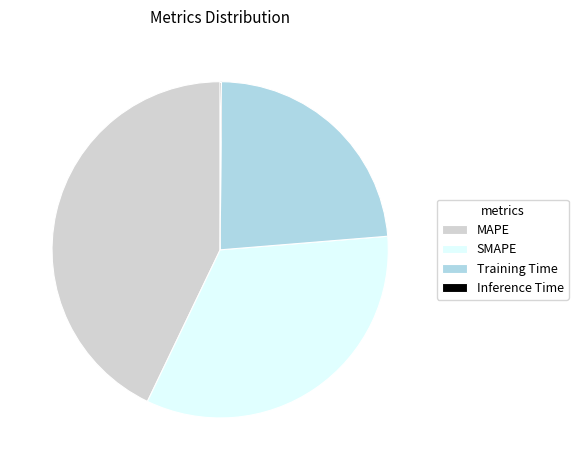

Combined, do Training Time and SMAPE account for over 50%?

Yes